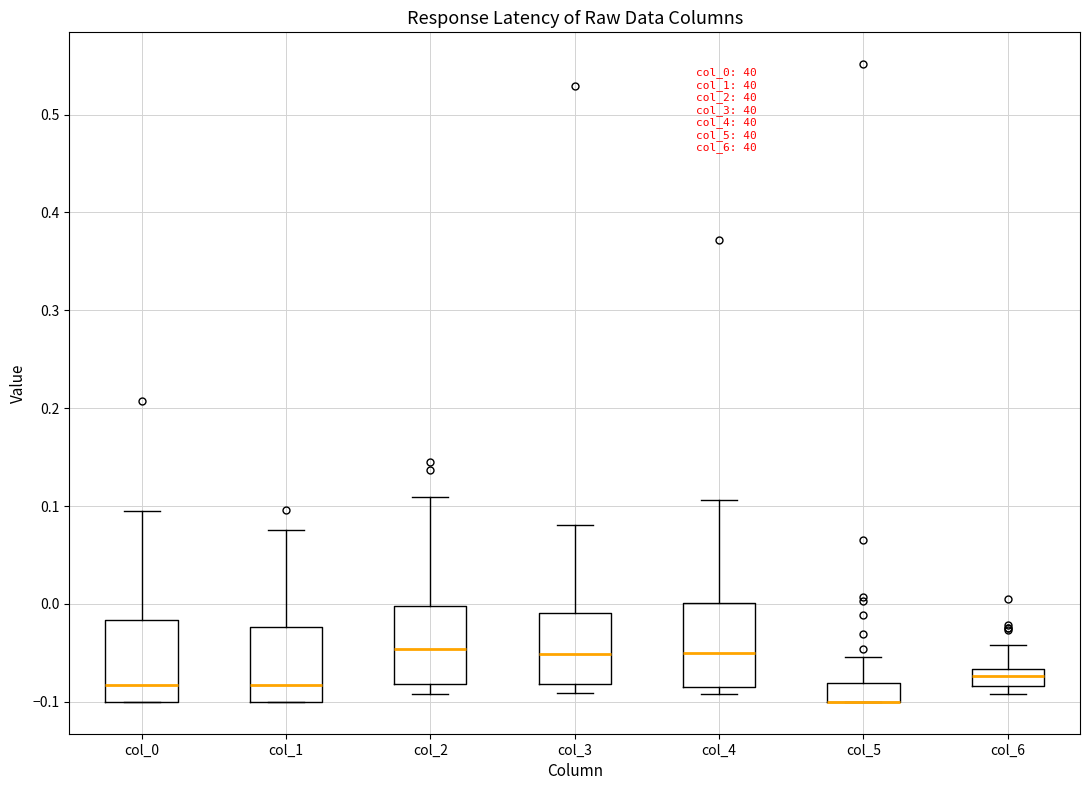

Reading left to right, transcribe this box plot: for each box, give where its median line is, the range the box spans, and where its two whiskers end, as read against the y-axis. The values are not printed on the chart, so give them approximately, as read against the axis.

col_0: median -0.08, box -0.10 to -0.02, whiskers -0.10 to 0.09
col_1: median -0.08, box -0.10 to -0.02, whiskers -0.10 to 0.08
col_2: median -0.05, box -0.08 to 0.00, whiskers -0.09 to 0.11
col_3: median -0.05, box -0.08 to -0.01, whiskers -0.09 to 0.08
col_4: median -0.05, box -0.08 to 0.00, whiskers -0.09 to 0.11
col_5: median -0.10 (drawn on the box's lower edge), box -0.10 to -0.08, whiskers -0.10 to -0.05
col_6: median -0.07 (inside the box), box -0.08 to -0.07, whiskers -0.09 to -0.04